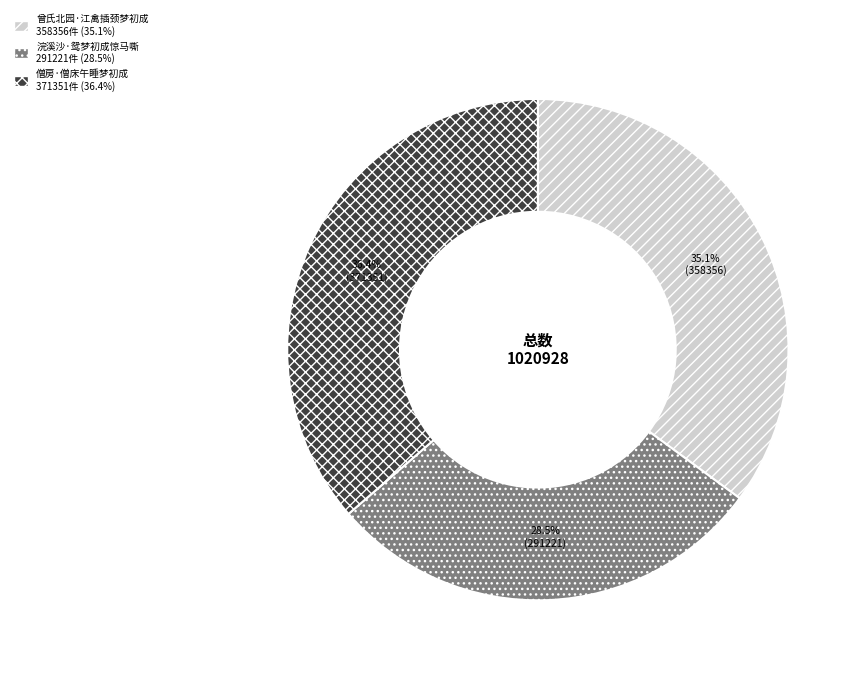

Approximately how many times larger is the value at 浣溪沙·鸳梦初成惊马嘶 compared to 曾氏北园·江禽插颈梦初成?

0.8